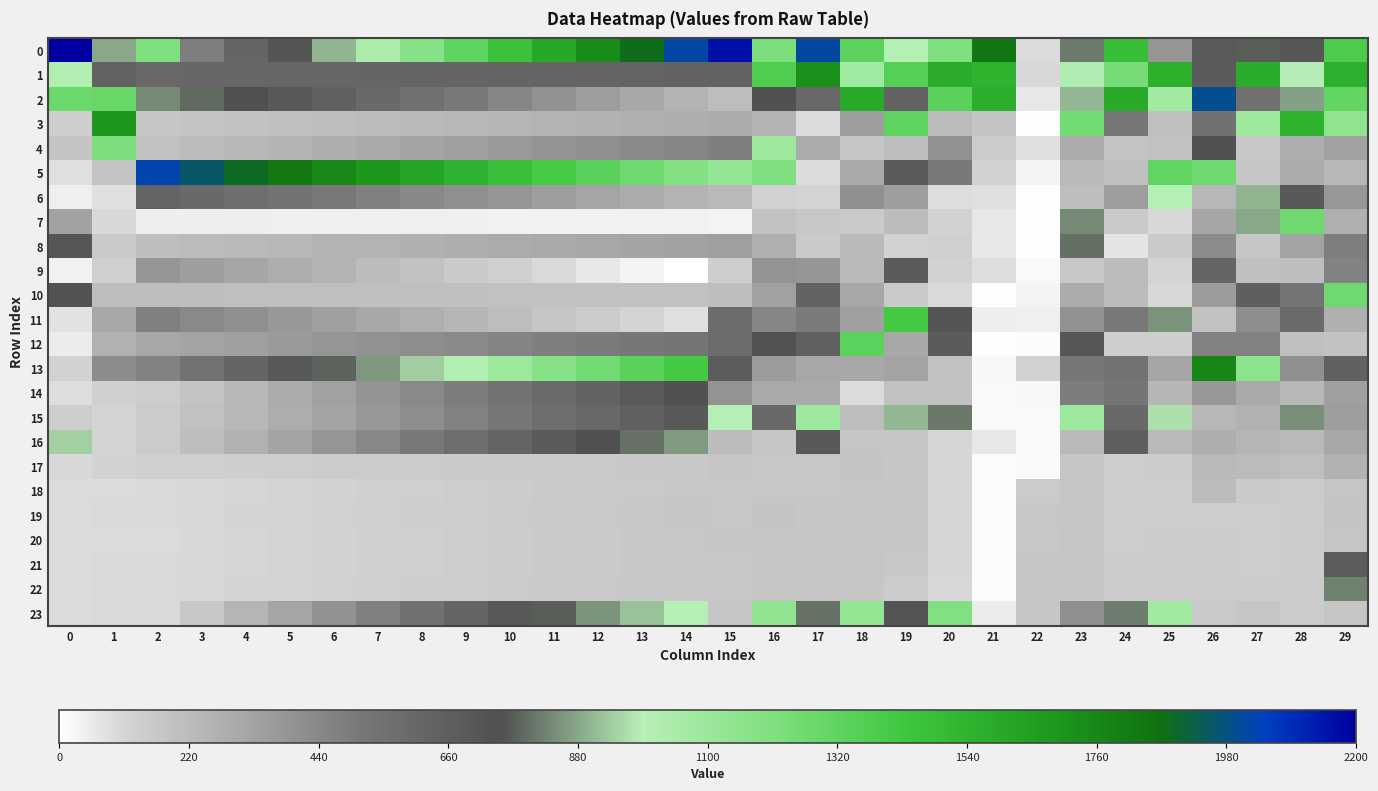

Which has a higher value, 8 or 21?

21